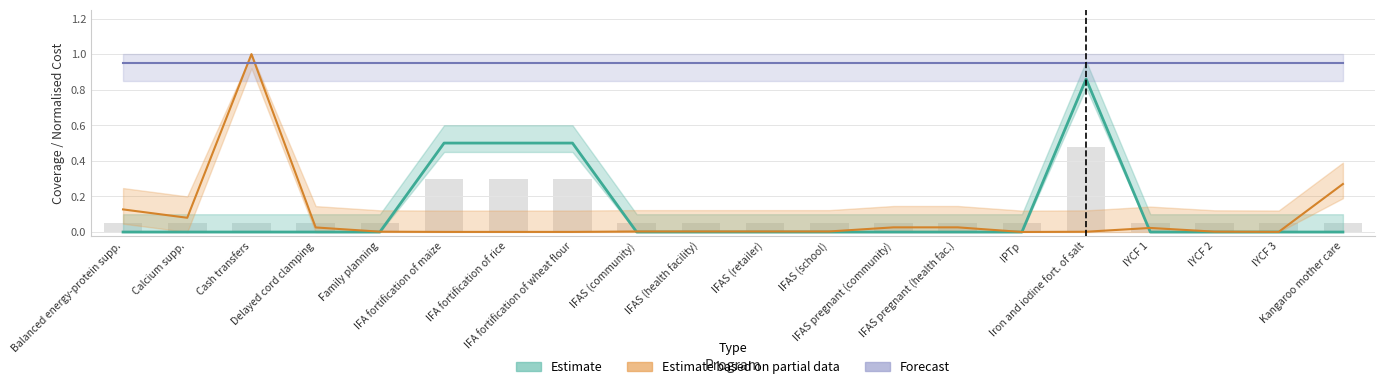

What are all the series names shown in the legend?

Estimate, Estimate based on partial data, Forecast